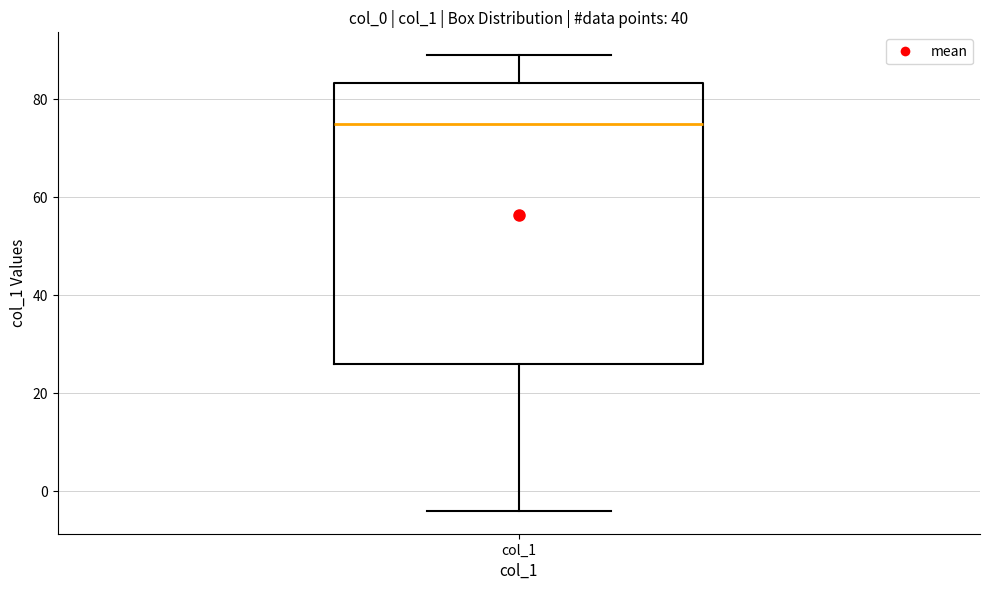

Transcribe this box plot: give where the median line is, the range the box spans, and where the two whiskers end, as read against the y-axis. The values are not printed on the chart, so give them approximately, as read against the axis.

median 76, box 26 to 84, whiskers -4 to 90